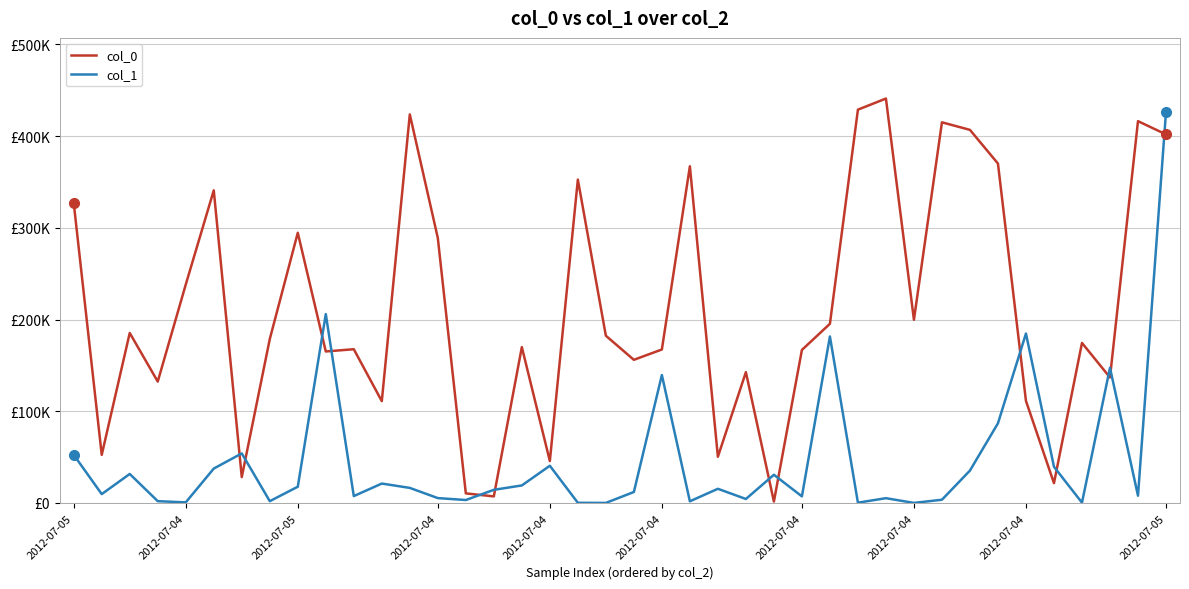

What are all the series names shown in the legend?

col_0, col_1